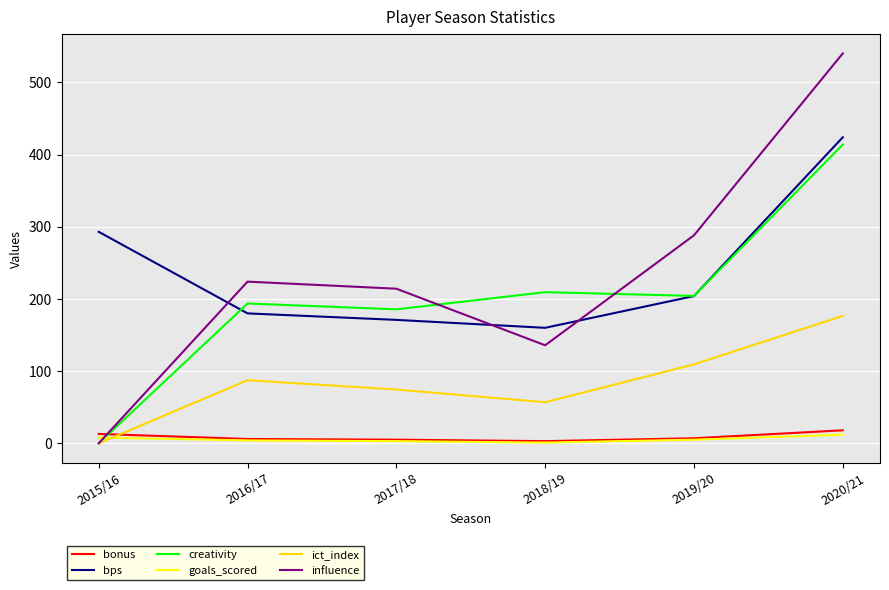

What is the difference between the maximum and second lowest values in the ict_index series?

119.6